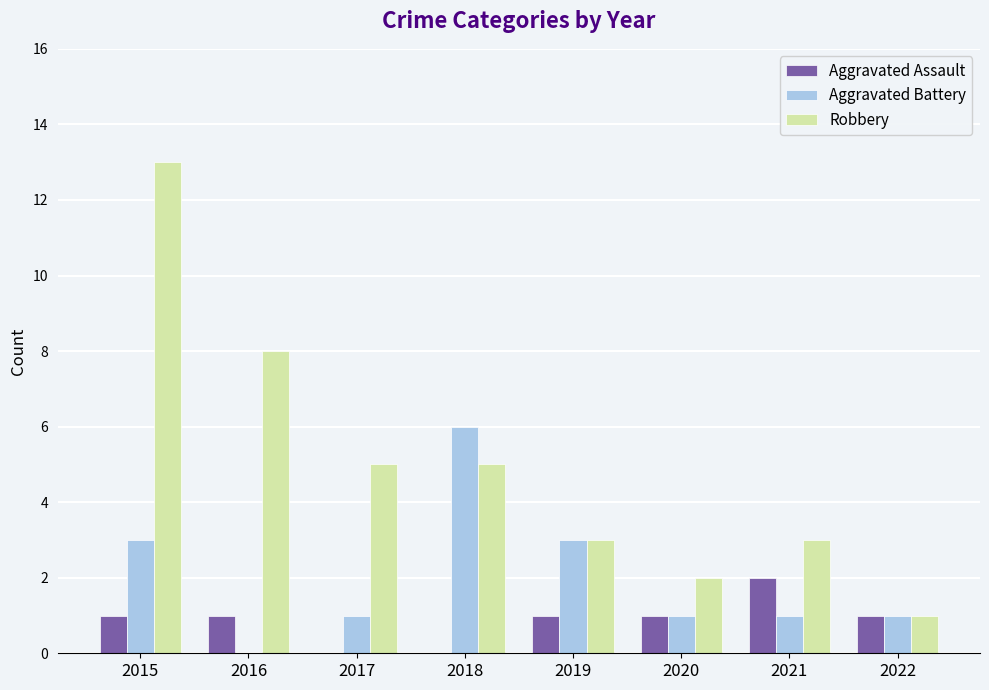

Where is Robbery nearest to the value 7?

2016